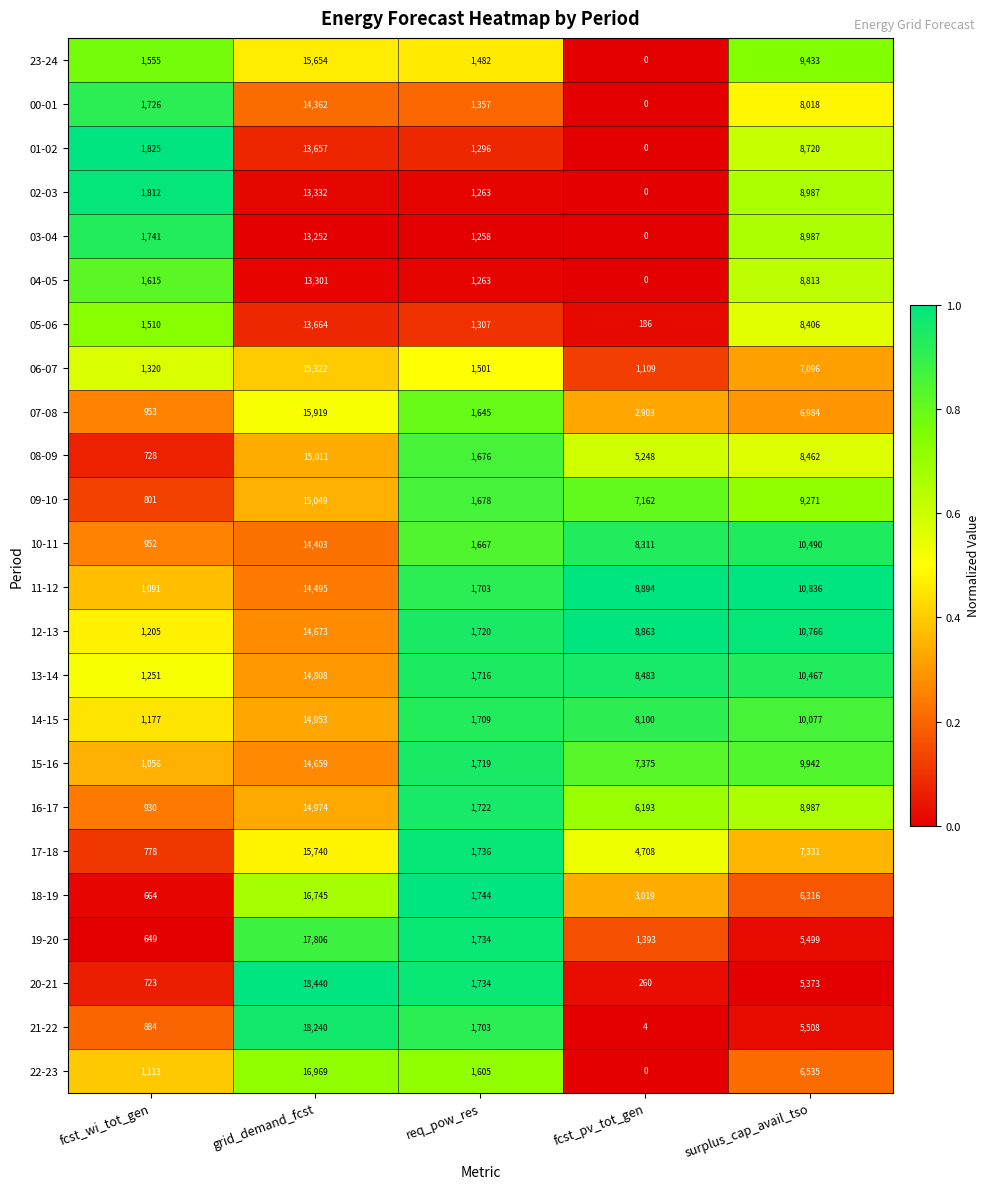

What is the total value across all series at grid_demand_fcst?

365428